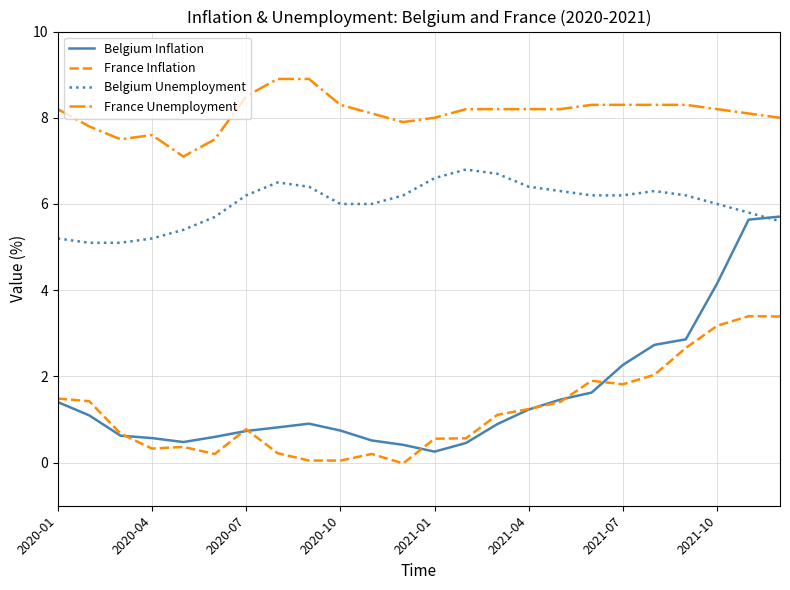

List the series in order of their peak value, lowest first.

France Inflation, Belgium Inflation, Belgium Unemployment, France Unemployment